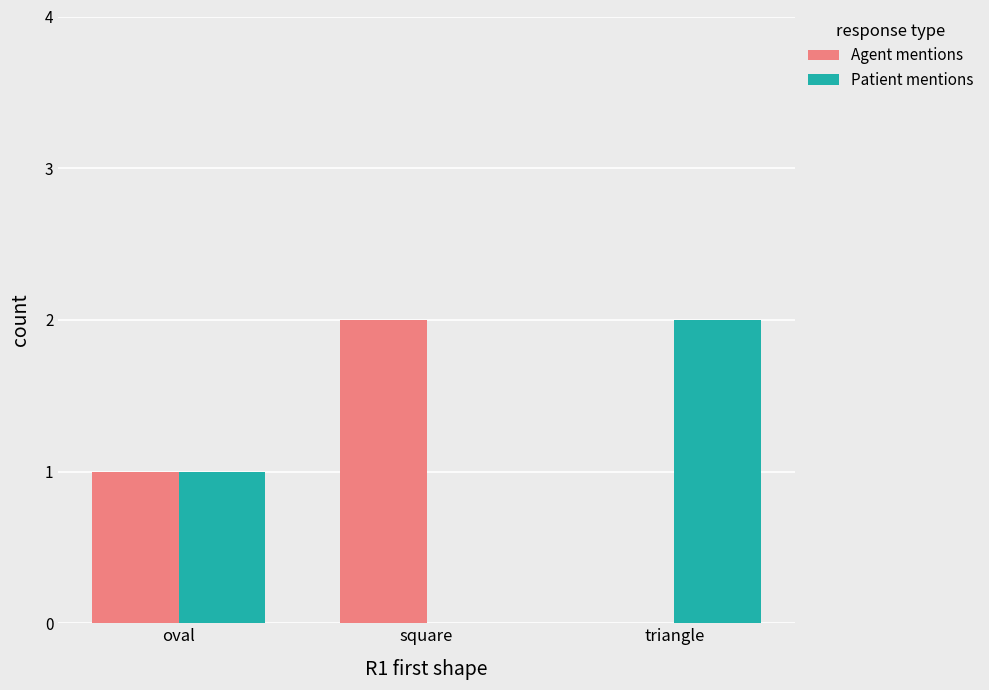

True or false: Agent mentions has a value of 1 at triangle.

False